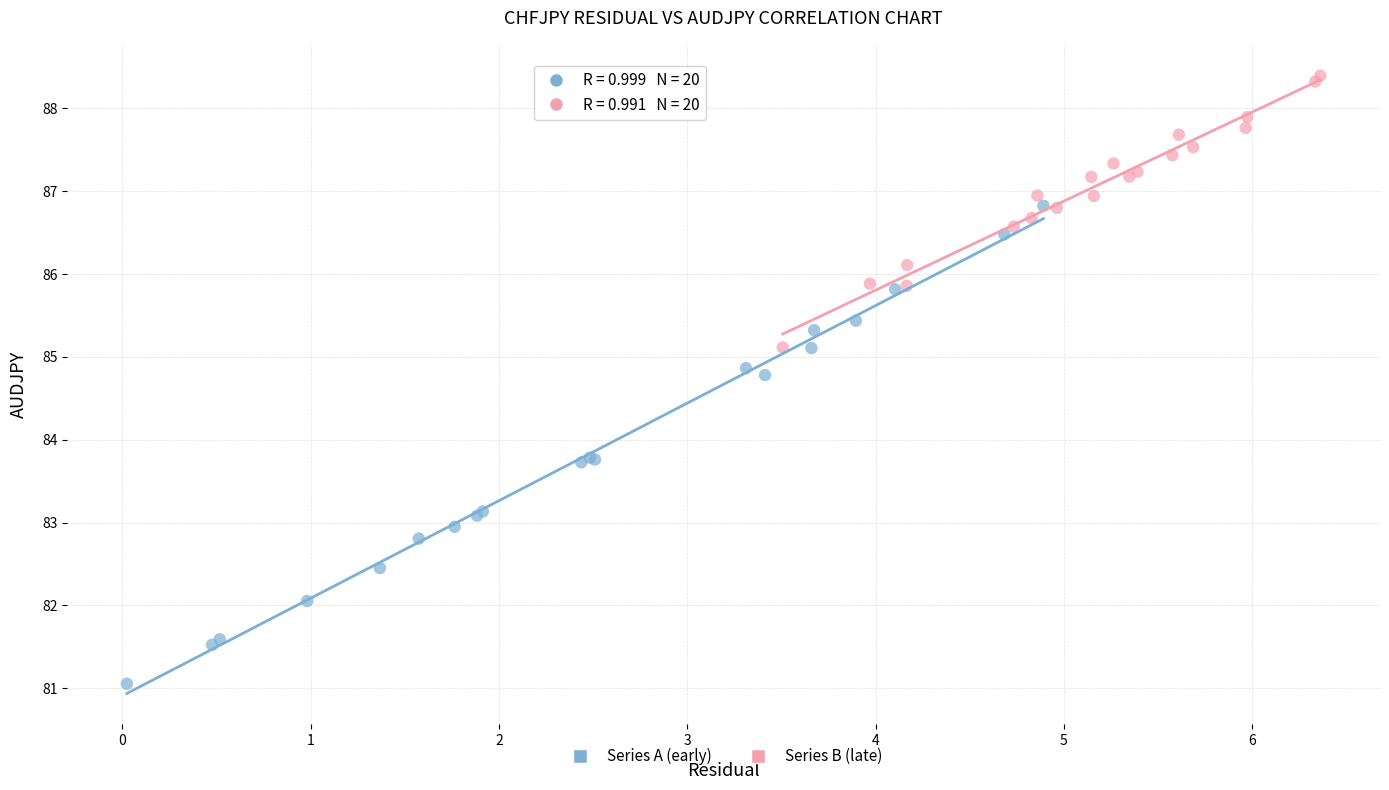

Which series reaches the maximum Y coordinate?

Series B (late)